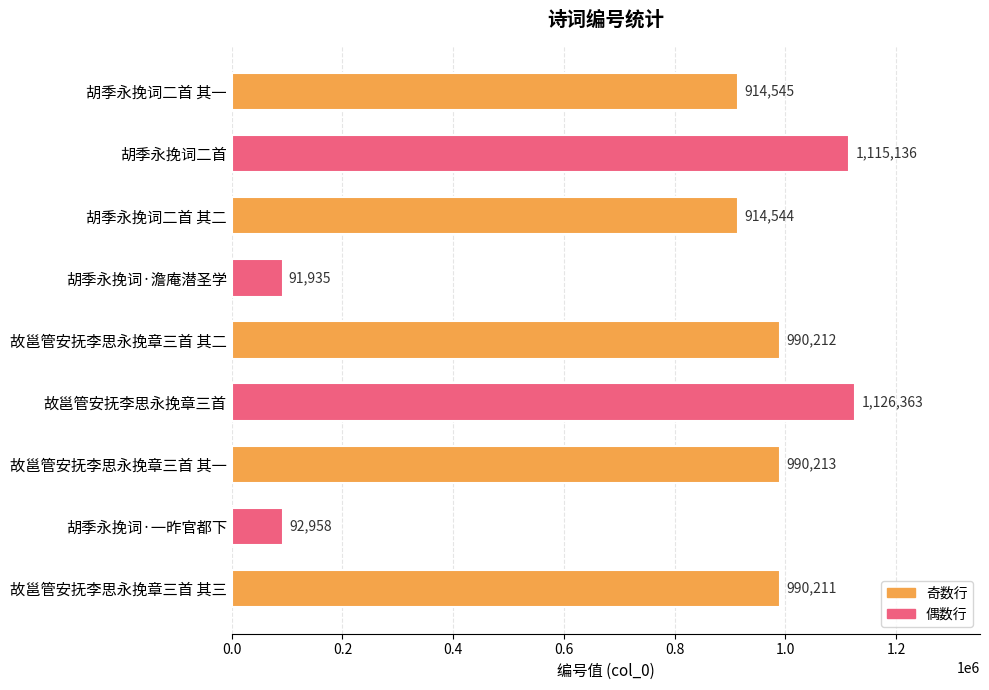

At which category does the chart reach its minimum across all series?

胡季永挽词·澹庵潜圣学